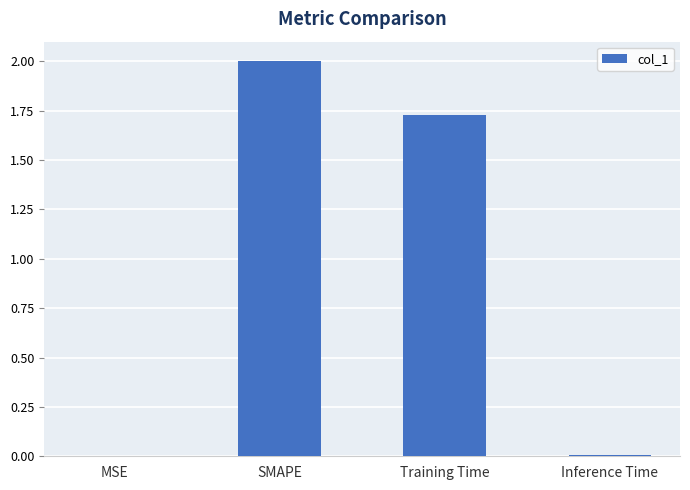

Where is the data nearest to the value 1?

Training Time